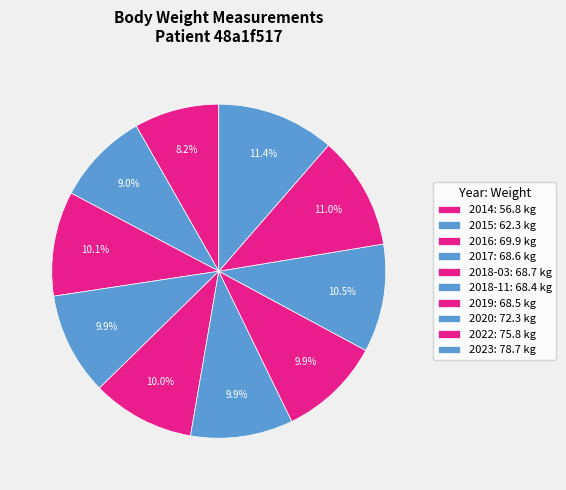

To the nearest percent, what portion does 2018-11 represent?

10%